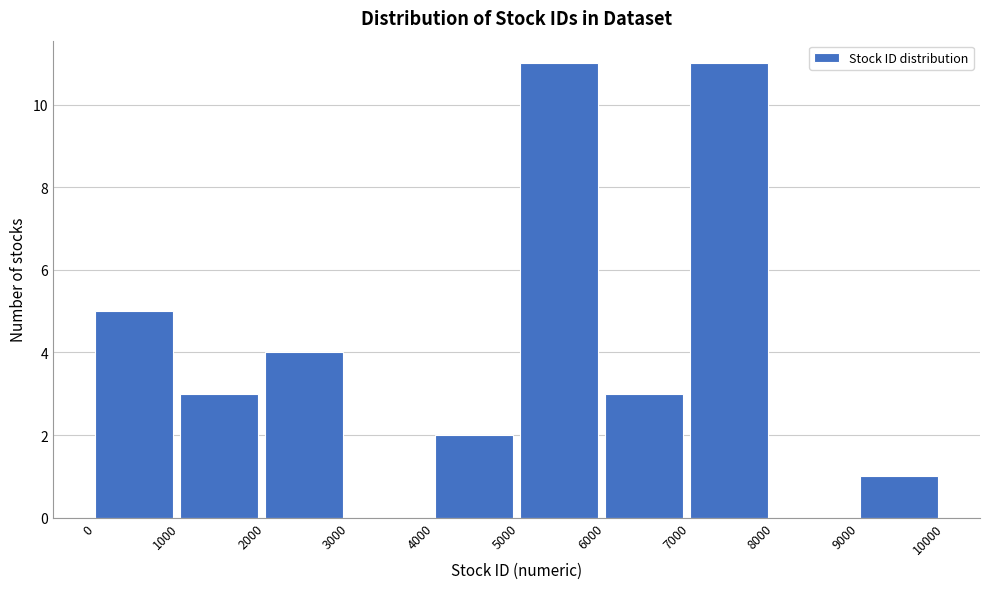

Reading left to right, transcribe this chart: for each bar, give the range it covers on the x-axis and its height. The values are not printed on the chart, so give them approximately, as read against the axis.

0 to 1000: 5
1000 to 2000: 3
2000 to 3000: 4
3000 to 4000: 0
4000 to 5000: 2
5000 to 6000: 11
6000 to 7000: 3
7000 to 8000: 11
8000 to 9000: 0
9000 to 10000: 1